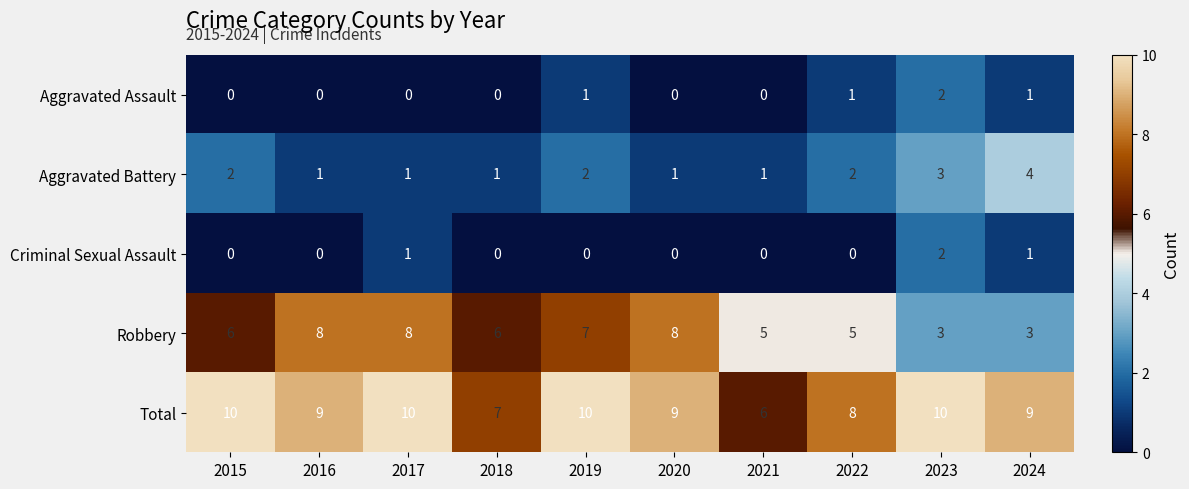

Between 2015 and 2024, which series saw the biggest shift?

Robbery